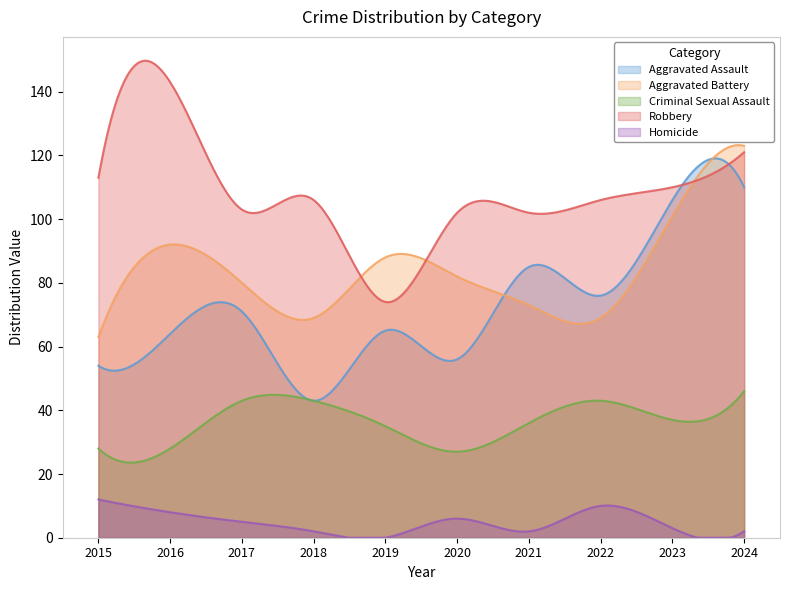

What is the spread (max minus min) of values at 2019?

88